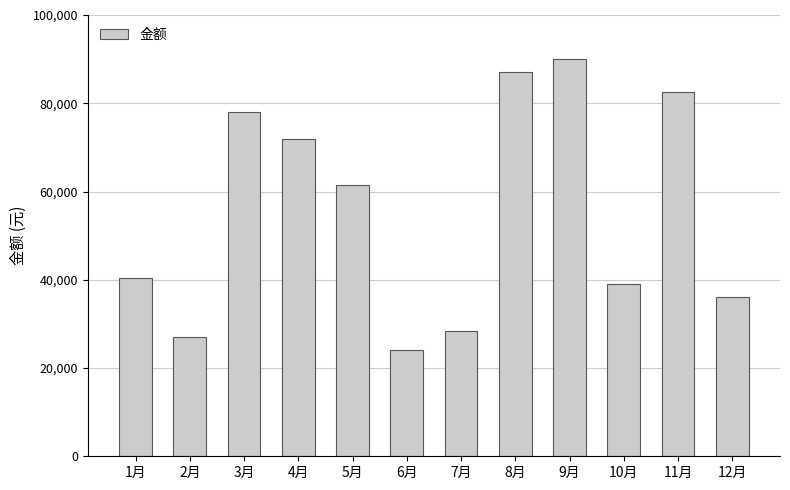

What is the greatest value displayed?

90000